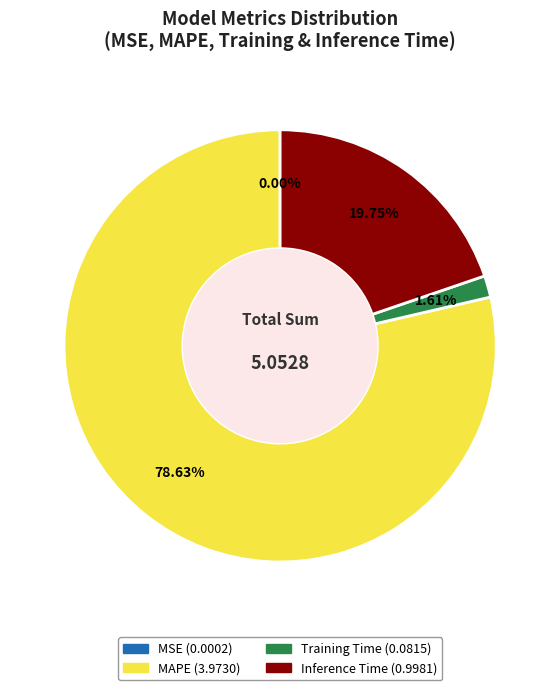

To the nearest percent, what percentage of the pie is Inference Time?

20%